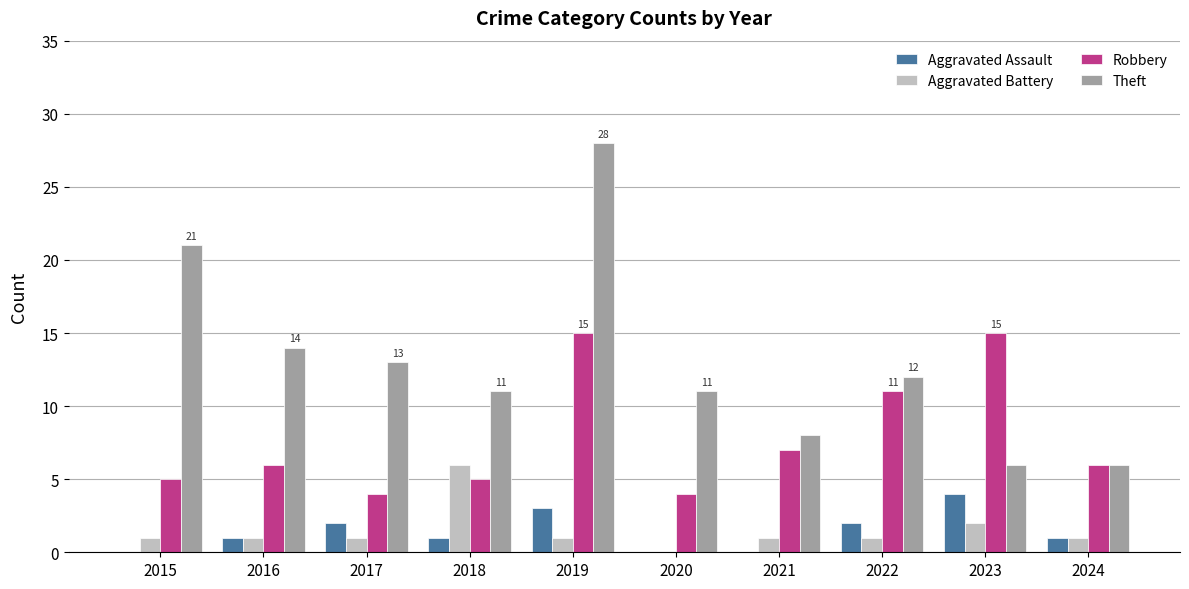

Which series has the largest total across all categories?

Theft